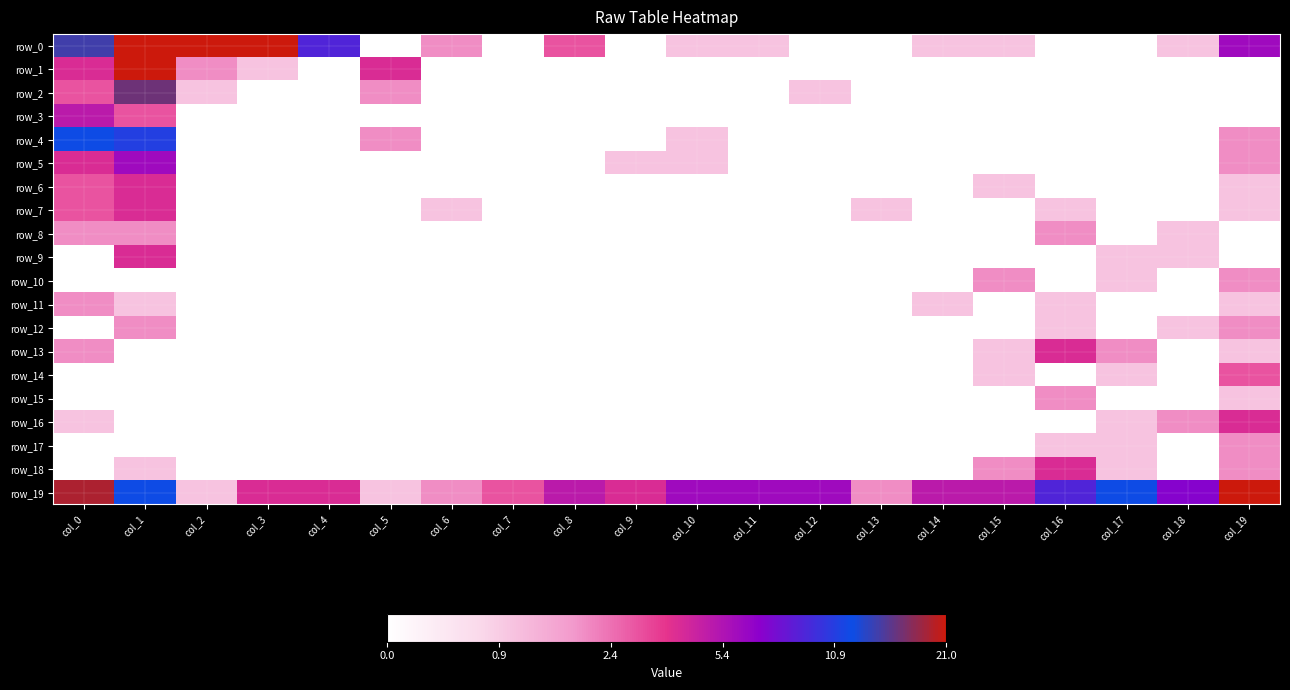

What is the spread (max minus min) of values at col_15?

1.8